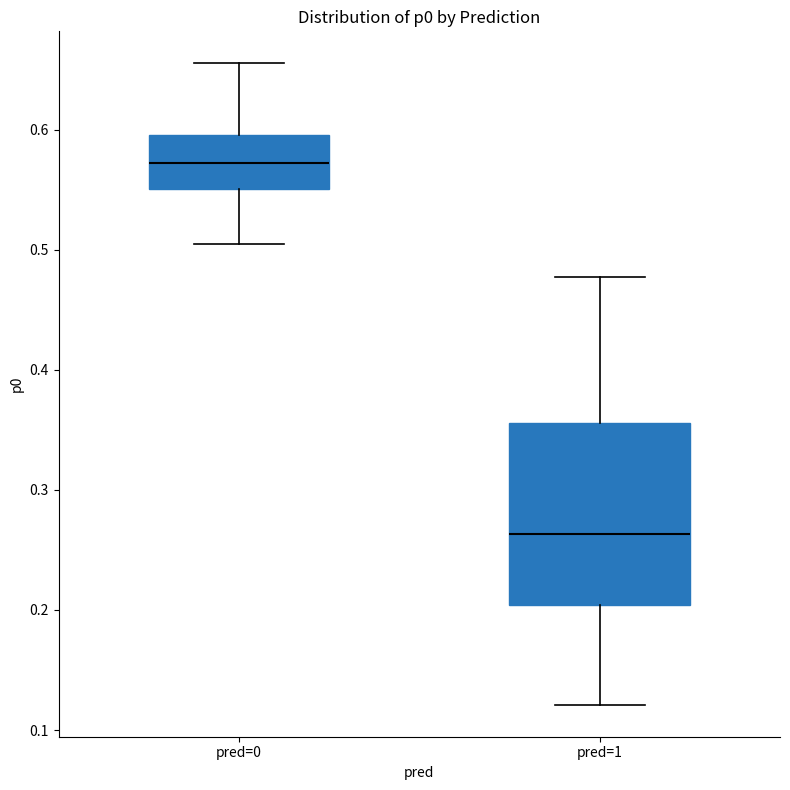

Reading left to right, transcribe this box plot: for each box, give where its median line is, the range the box spans, and where its two whiskers end, as read against the y-axis. The values are not printed on the chart, so give them approximately, as read against the axis.

pred=0: median 0.57, box 0.55 to 0.60, whiskers 0.50 to 0.66
pred=1: median 0.26, box 0.20 to 0.36, whiskers 0.12 to 0.48